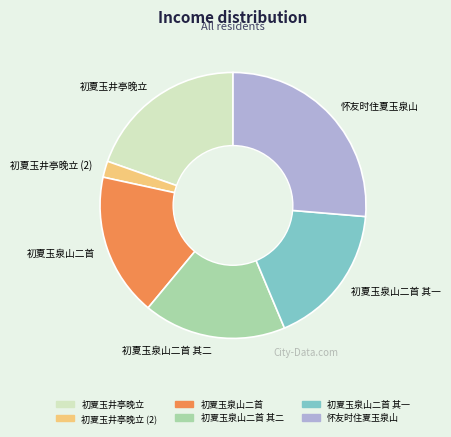

Between 初夏玉泉山二首 其二 and 初夏玉井亭晚立, which is larger?

初夏玉井亭晚立